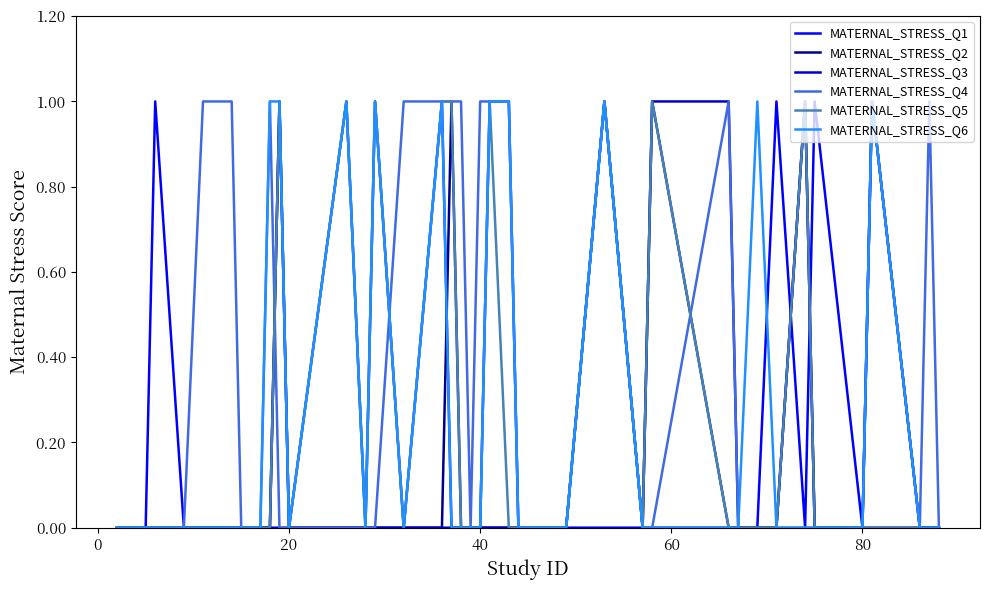

Does the chart display data point markers on the line(s)?

No